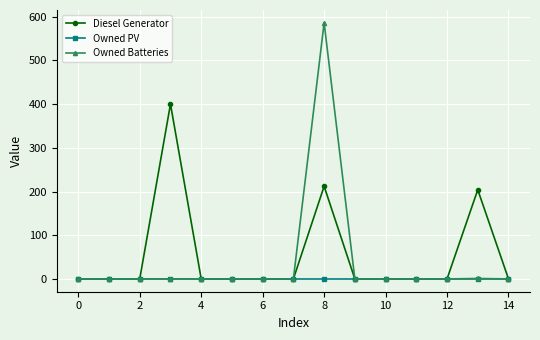

Rank the series by their average value, from highest to lowest.

Diesel Generator, Owned Batteries, Owned PV